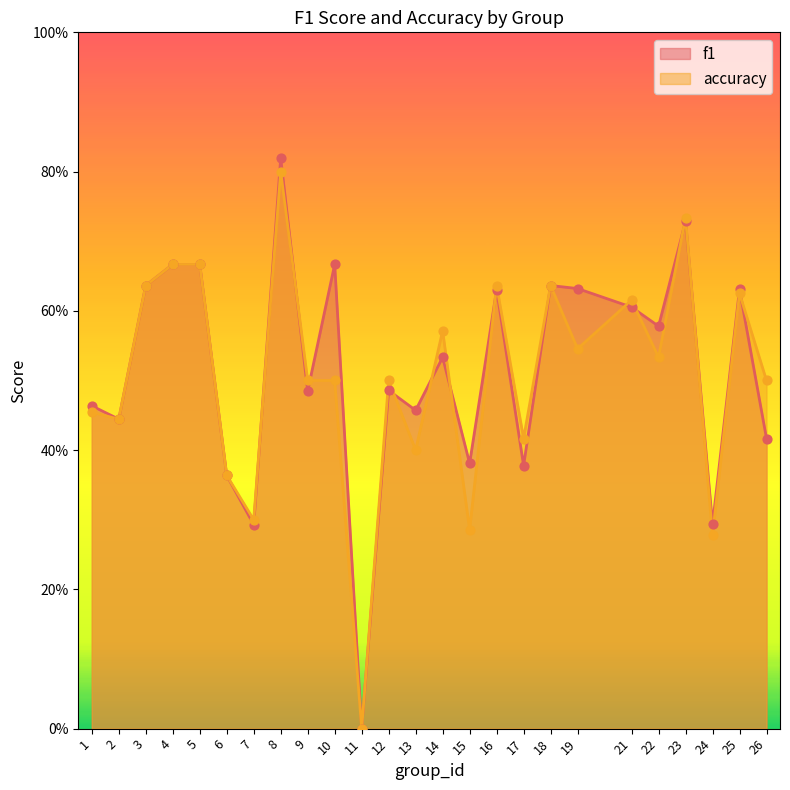

Which series reaches the minimum Y coordinate?

f1